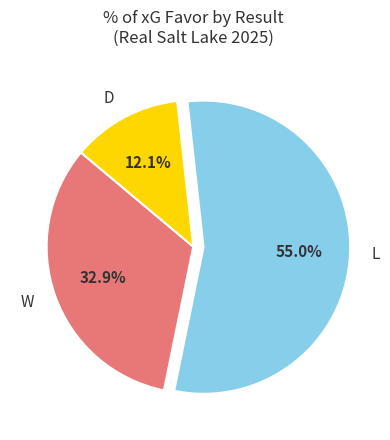

To the nearest percent, what percentage of the pie is L?

55%